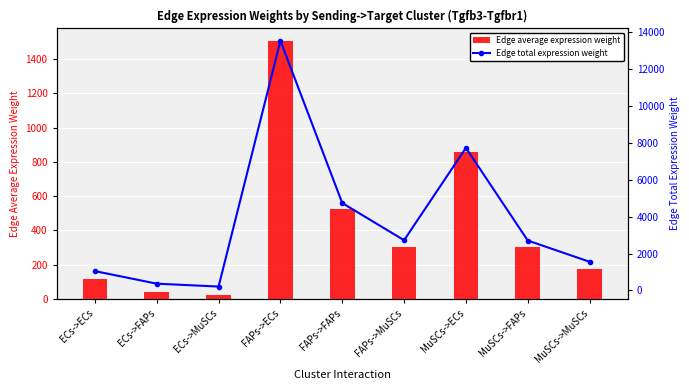

What position from the right is FAPs->FAPs?

5